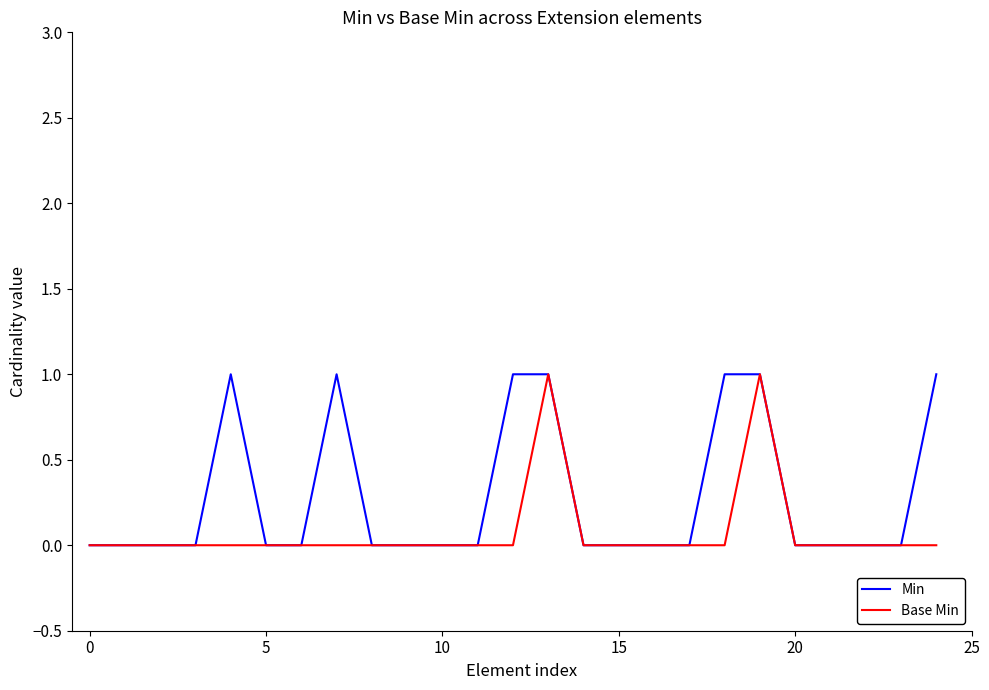

Which series has the largest total across all categories?

Min